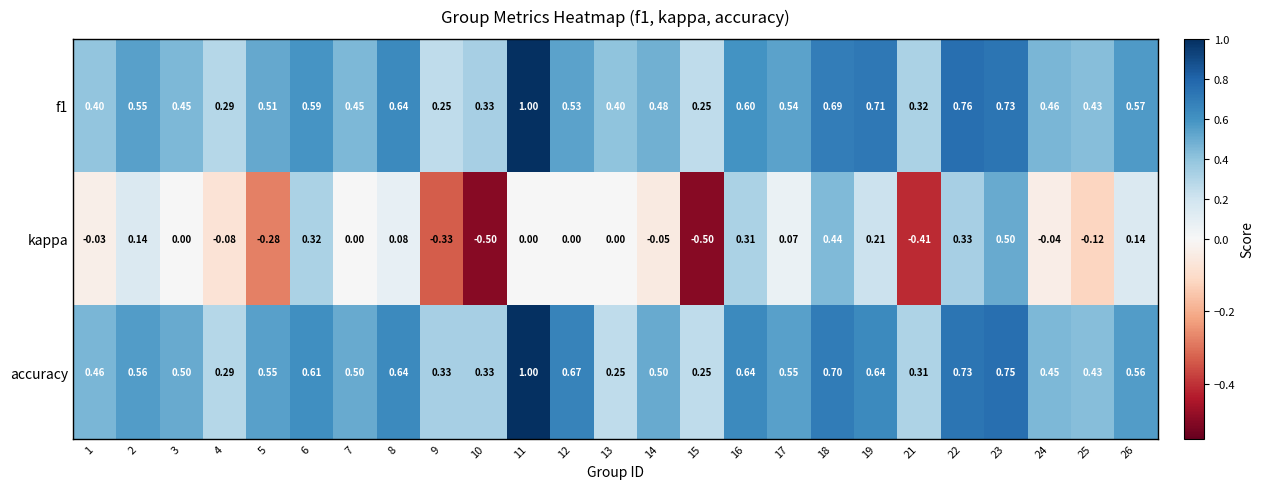

How many values in the kappa series are below 0?

10